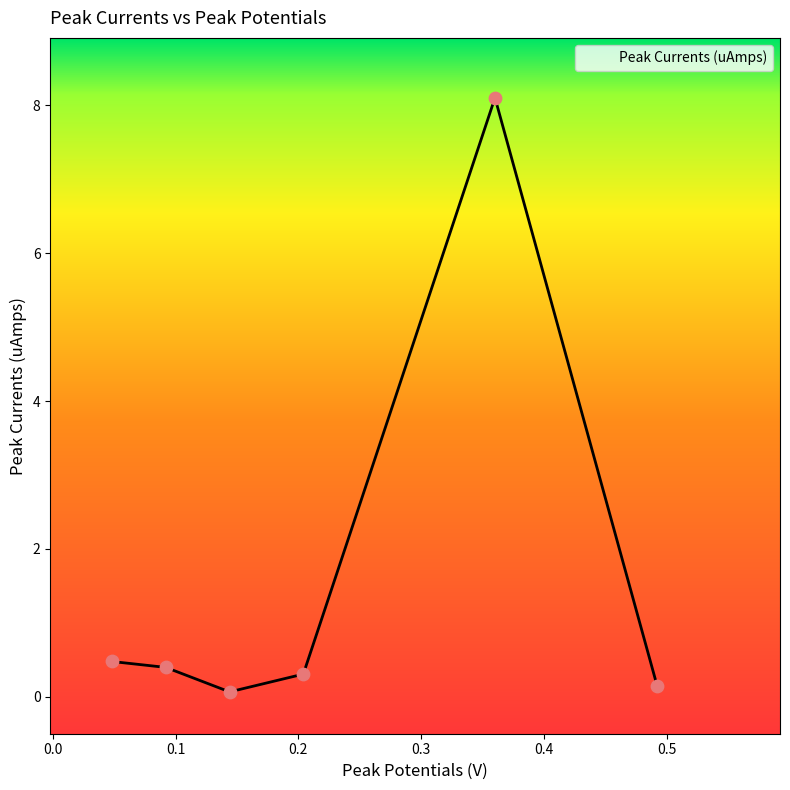

What is the greatest value displayed?

8.1